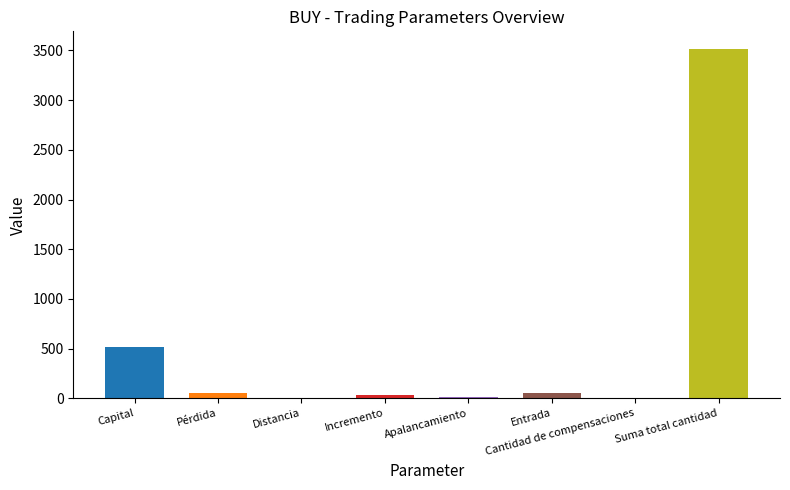

The chart shows a value of 6.0 at Cantidad de compensaciones. True or false?

True